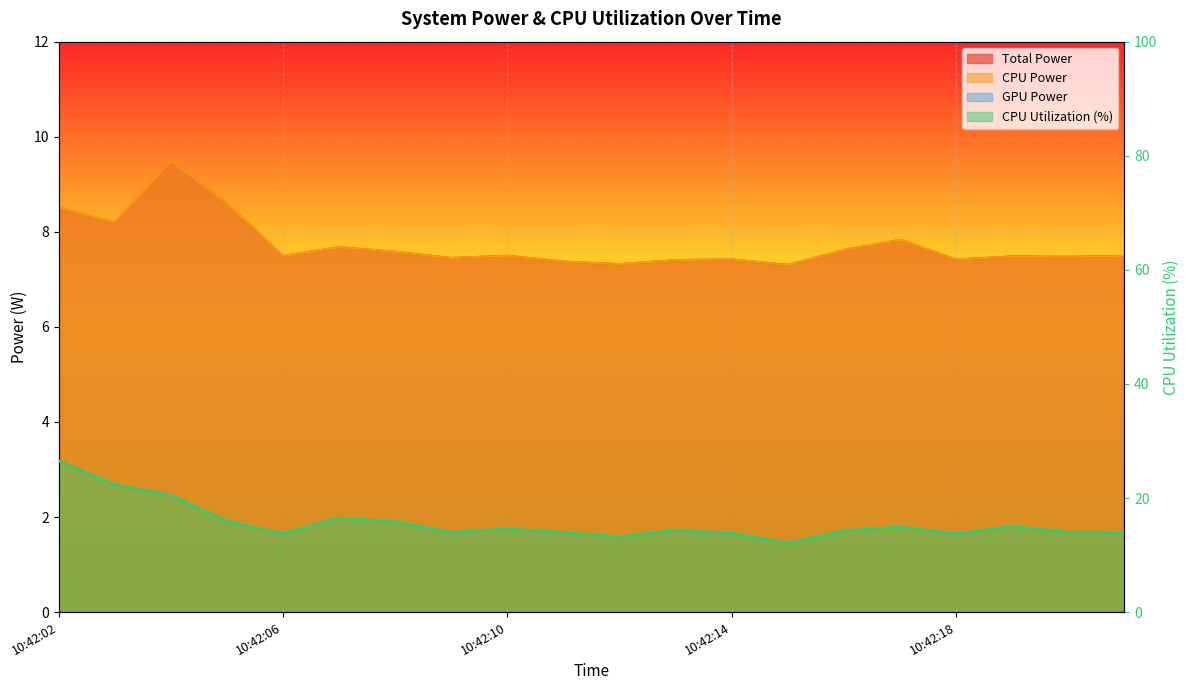

Is it true that CPU Power equals 2.0 at 10:42:21?

False